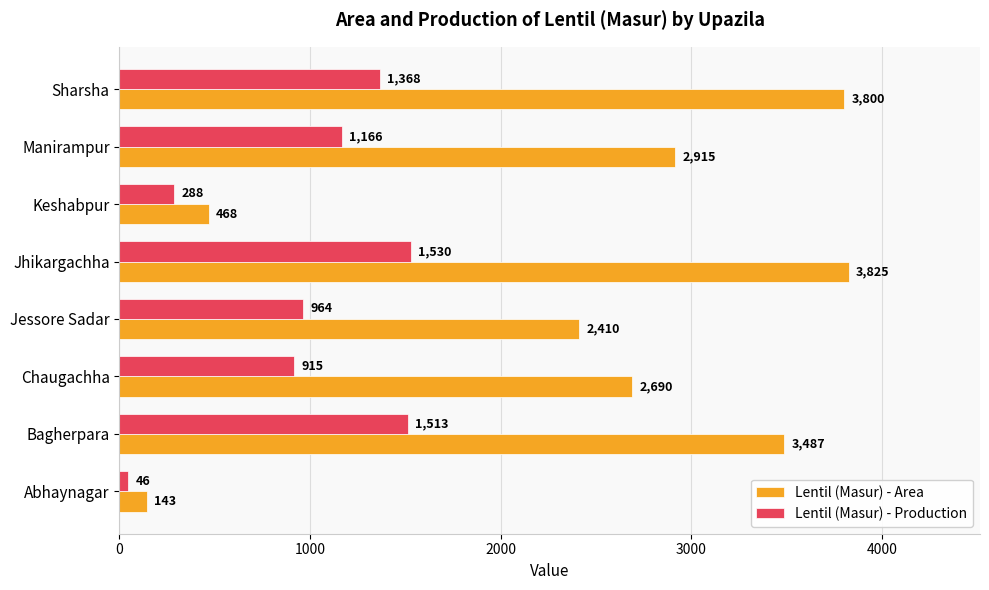

Where is Lentil (Masur) - Area nearest to the value 1984?

Jessore Sadar